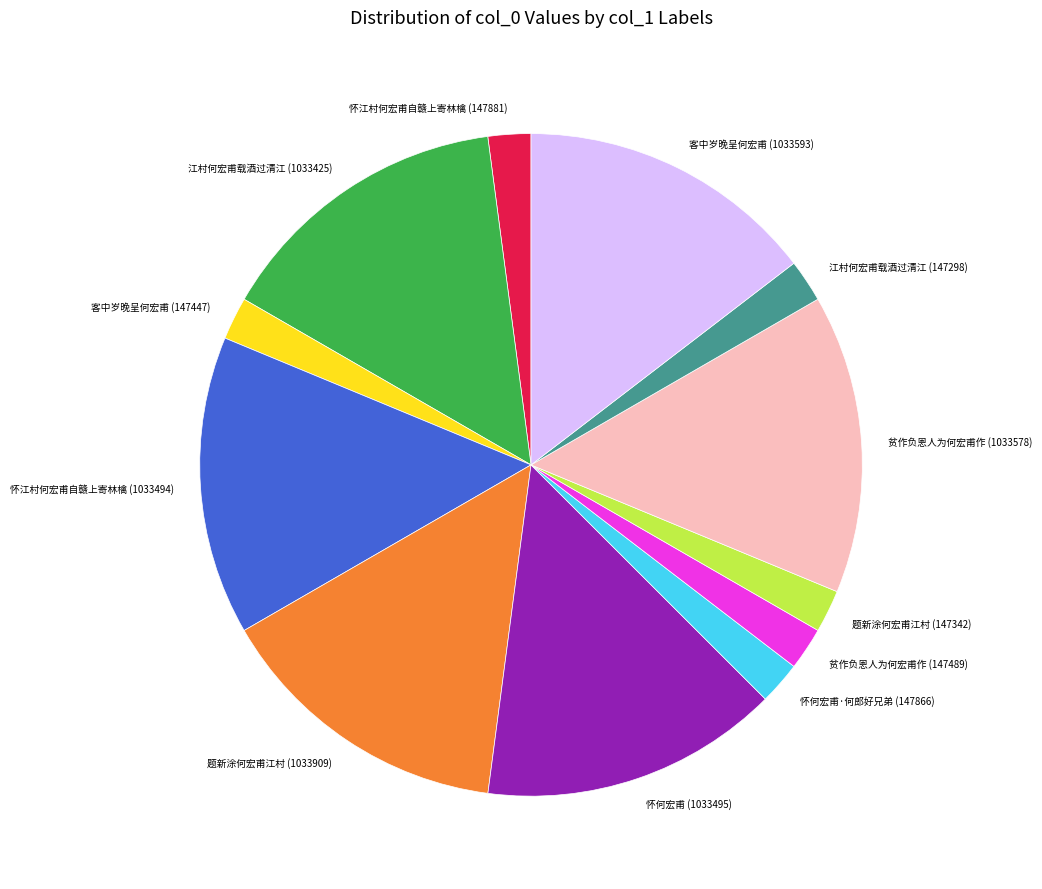

Is the sum of 江村何宏甫载酒过清江 (147298) and 题新涂何宏甫江村 (1033909) greater than half?

No